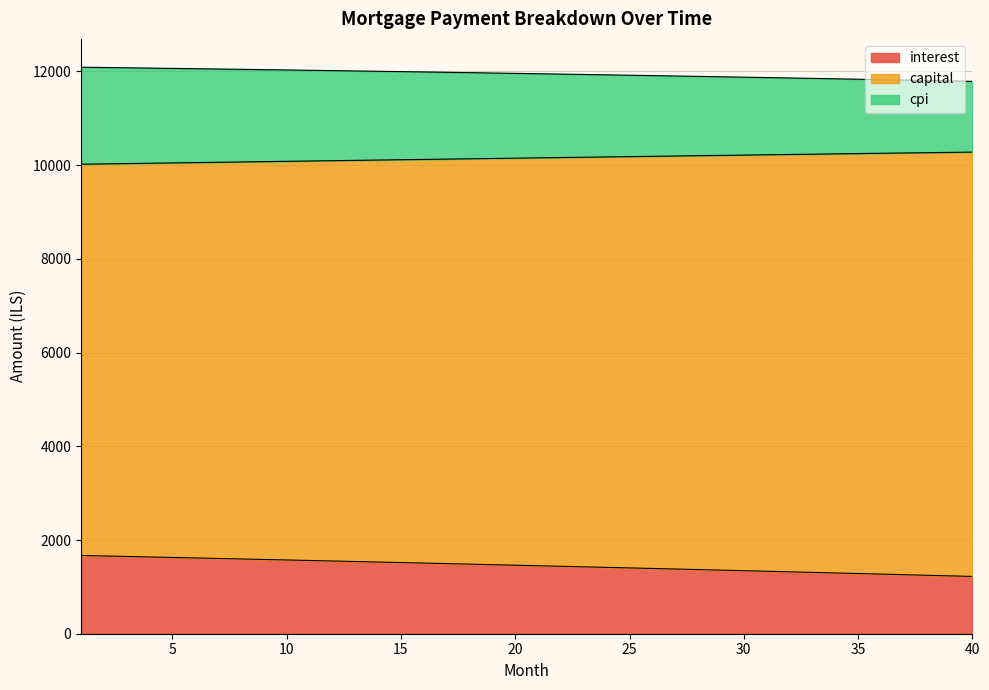

Which has a higher value, 8 or 1?

1